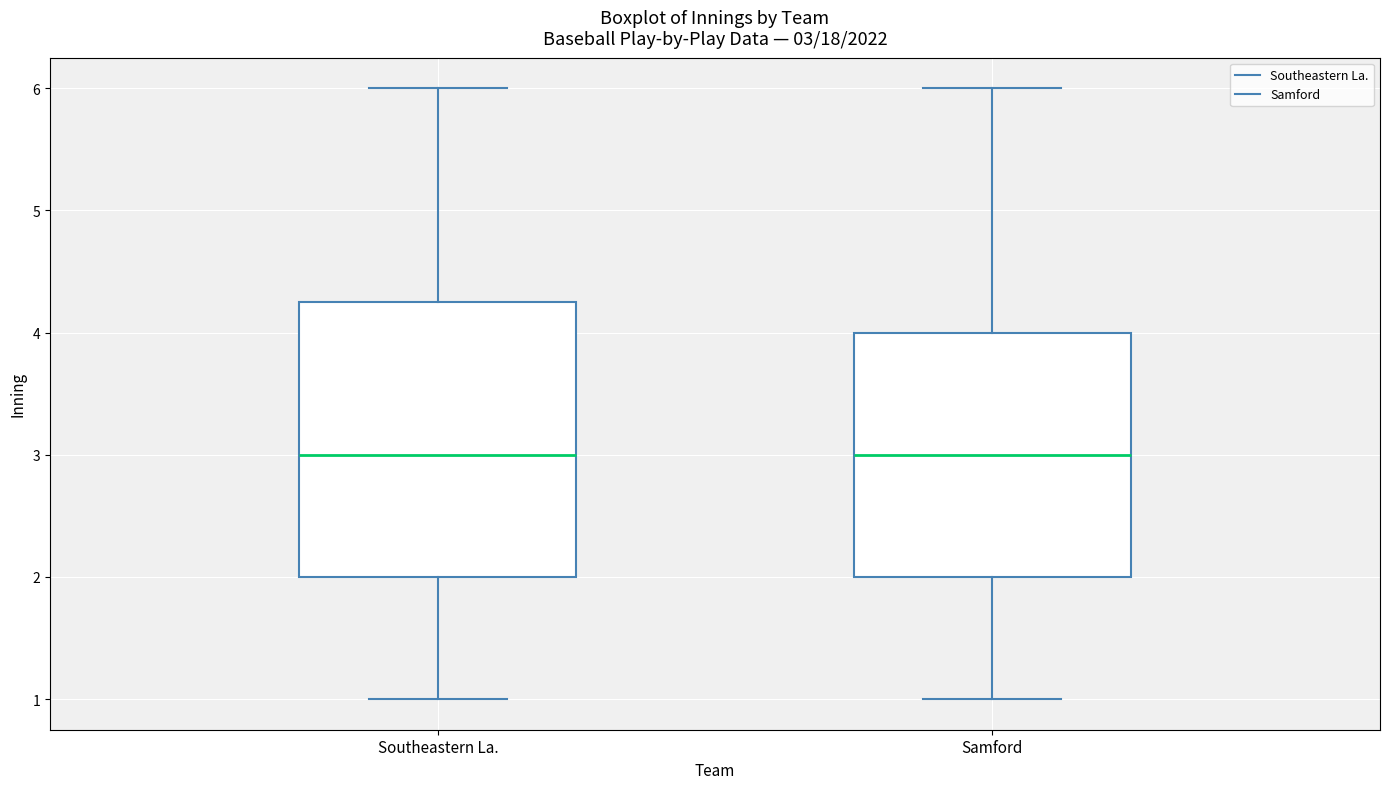

Which box is the tallest, from its lower edge to its upper edge?

Southeastern La.